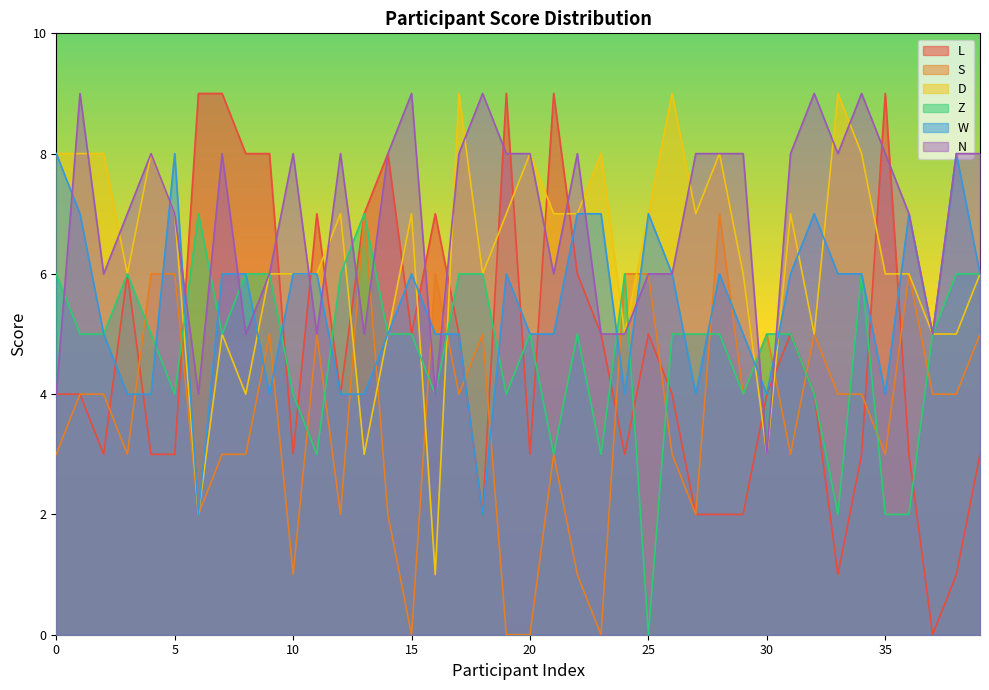

In Z, how many points are higher than both neighbors (excluding endpoints)?

7